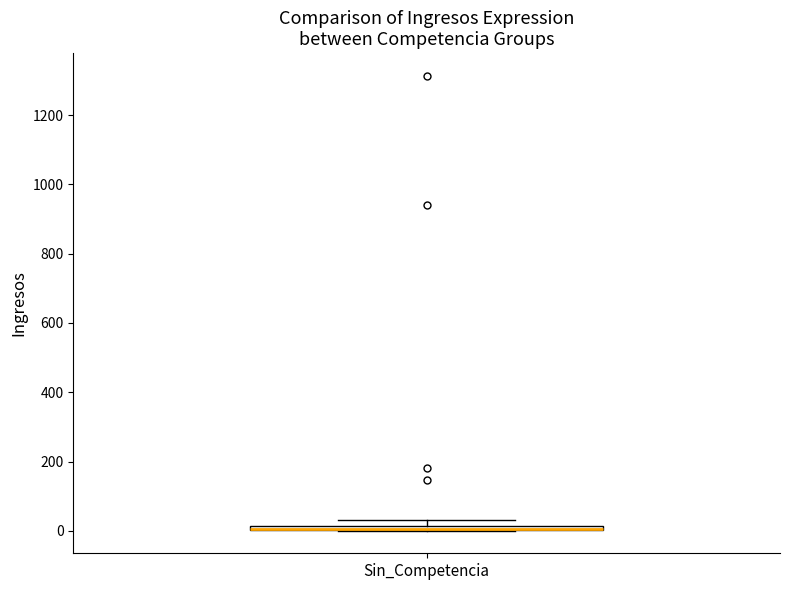

Where is the lower edge of the box for Sin_Competencia on the y-axis? The values are not printed on the chart, so give them approximately, as read against the axis.

0